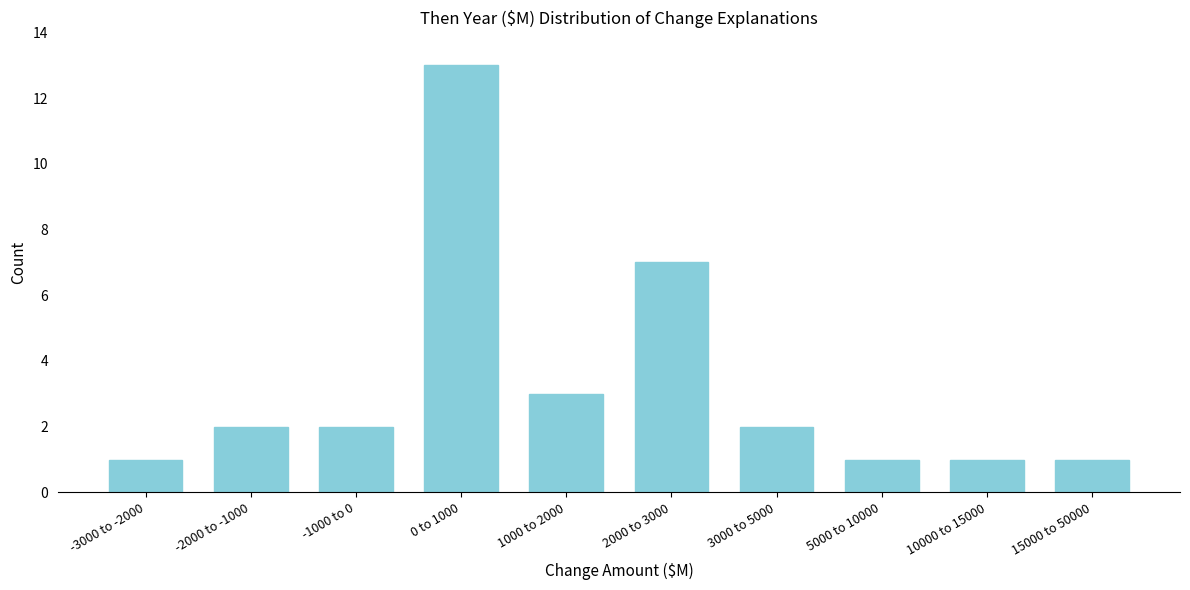

Reading right to left, extract all data points from this chart.

1	1	1	2	7	3	13	2	2	1